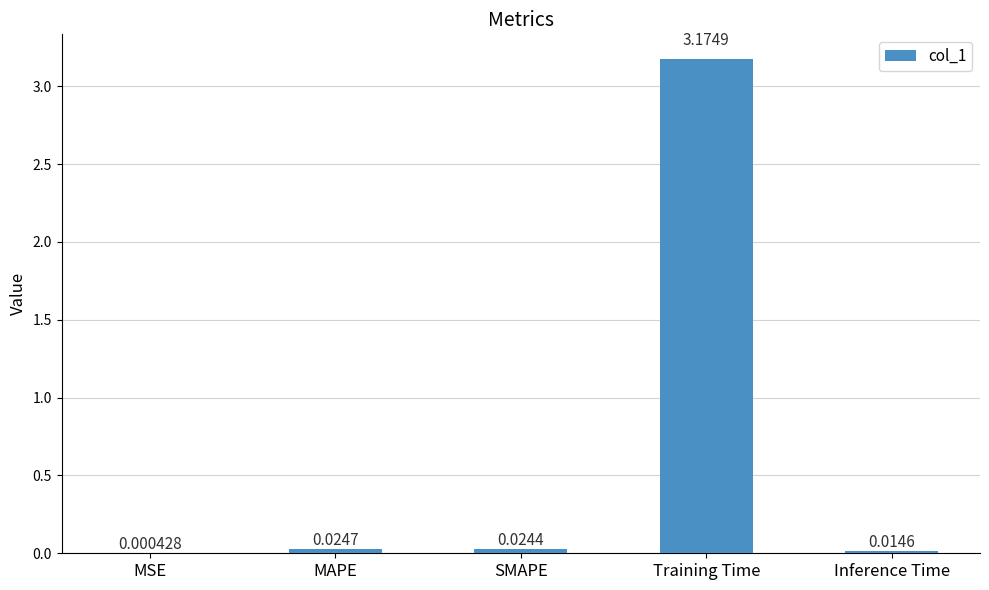

At which category does the chart reach its peak across all series?

Training Time